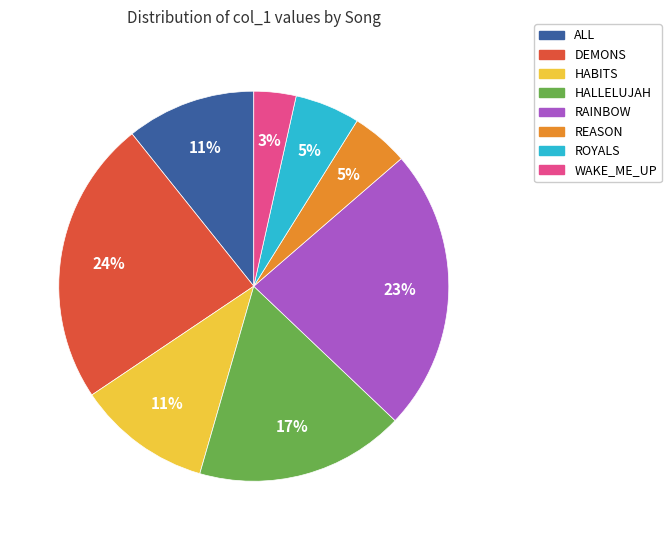

What percentage is the DEMONS slice, to the nearest percent?

24%